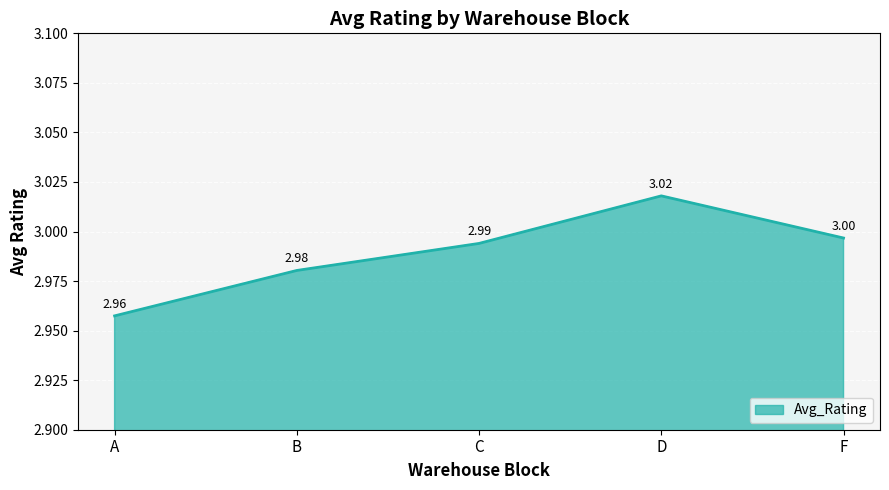

Is it true that the value at A is 3.0?

True